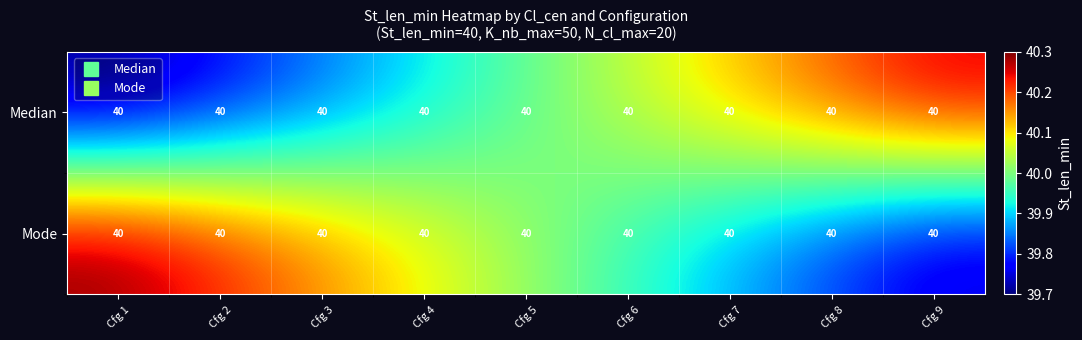

What is the average value of the Median series?

40.0